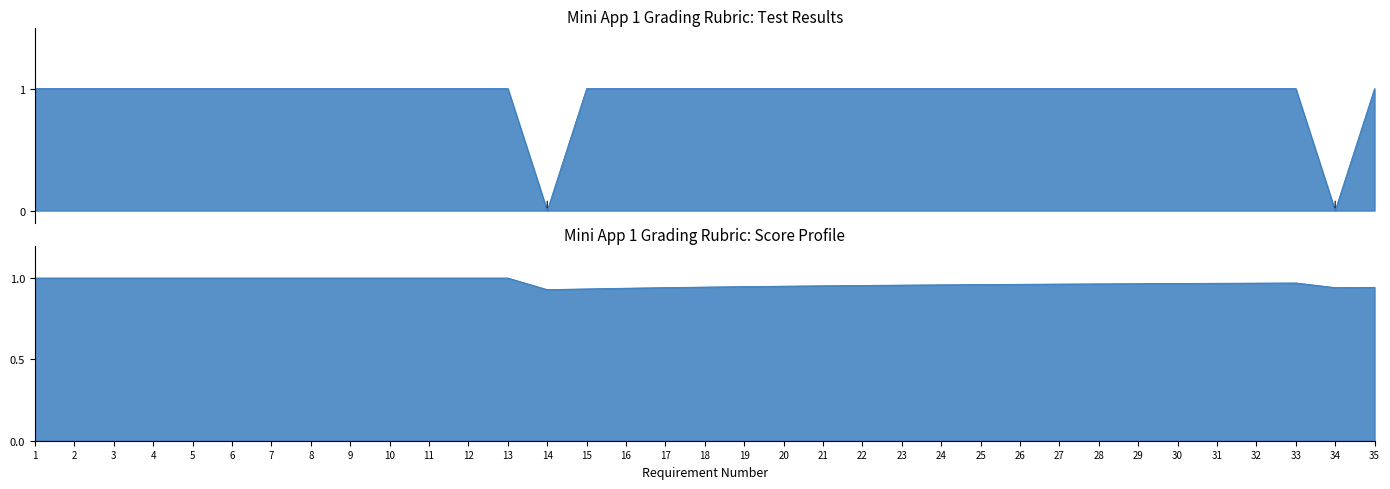

How many values are between 1 and 2?

33